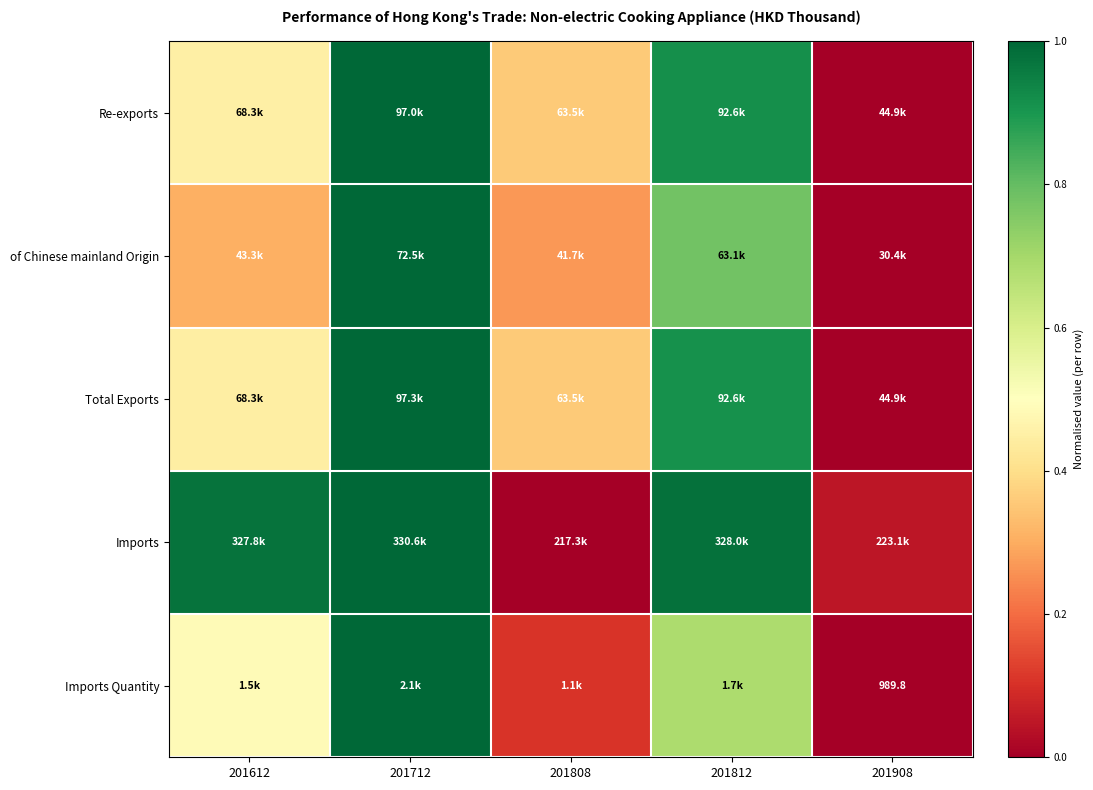

What is the difference between the maximum and minimum values in the of Chinese mainland Origin series?

1.0